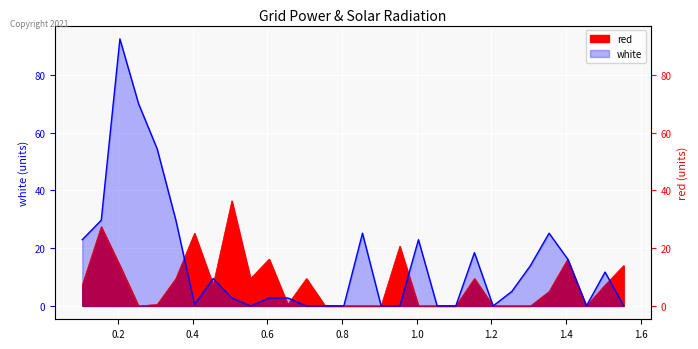

What is the highest value of the white series?

92.5